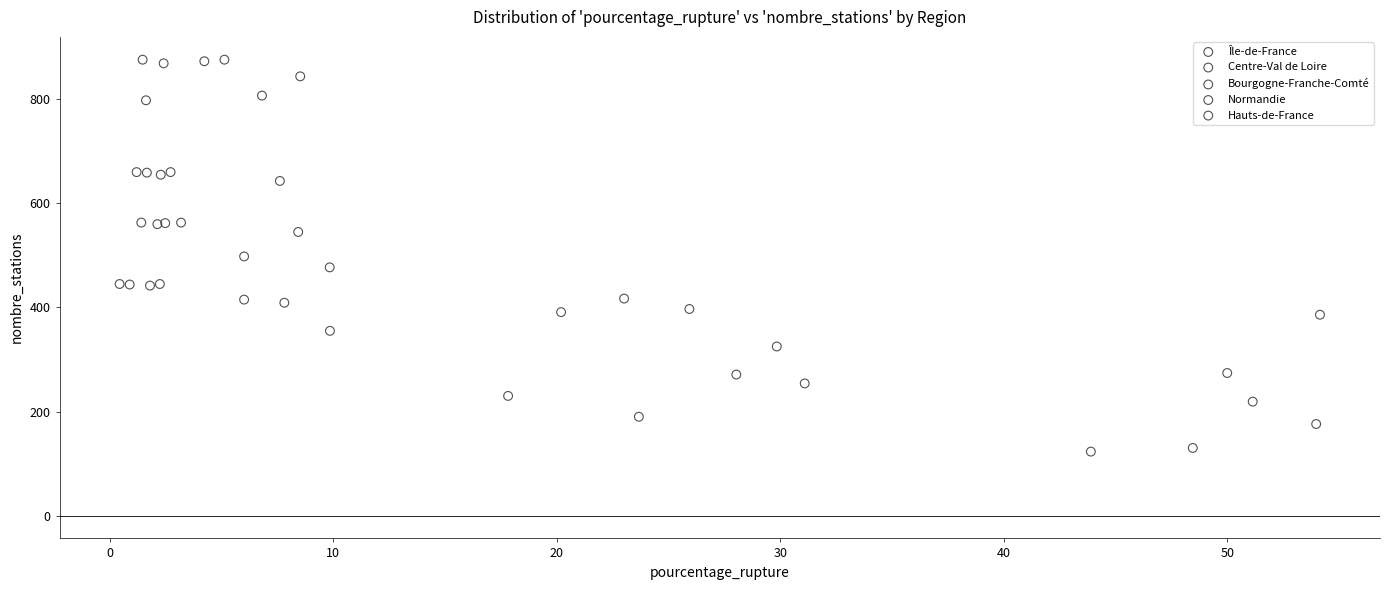

What are all the series names shown in the legend?

Île-de-France, Centre-Val de Loire, Bourgogne-Franche-Comté, Normandie, Hauts-de-France